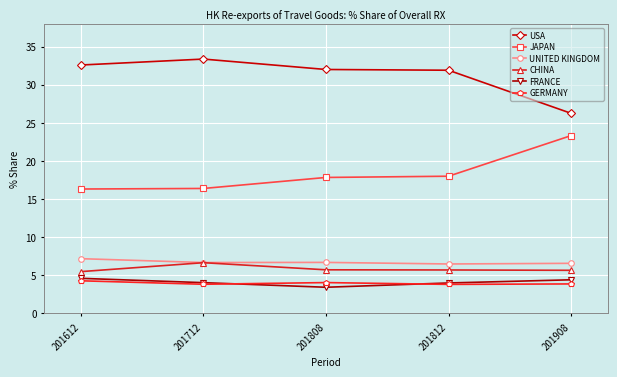

Where is the first local maximum for USA?

201712